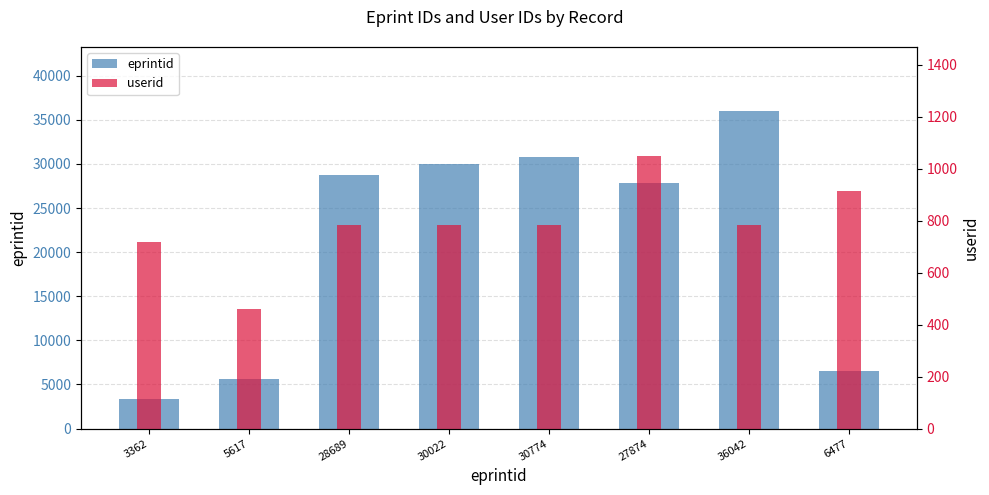

Where is userid nearest to the value 754?

28689